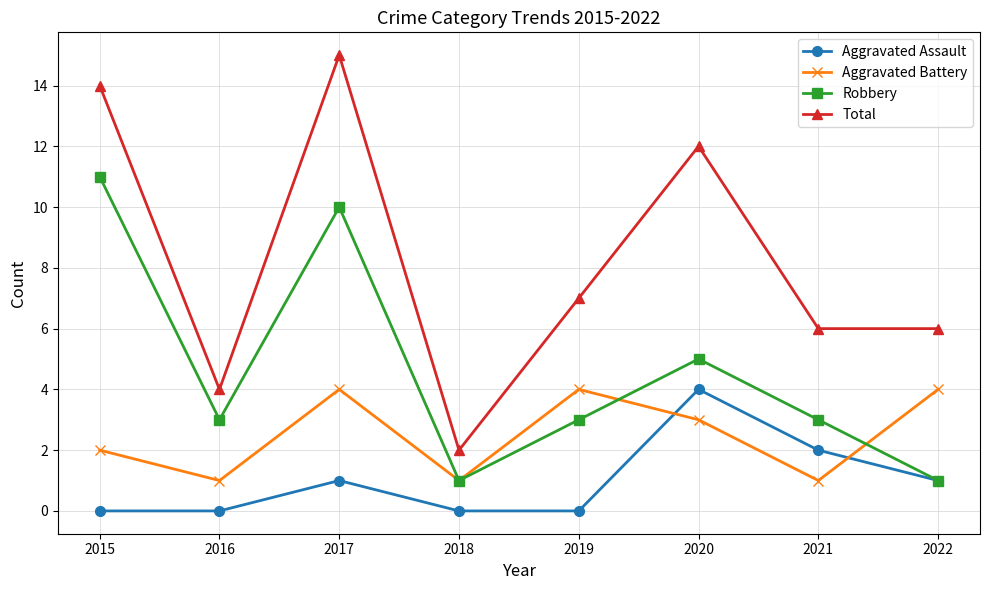

What is the value of the Aggravated Assault point at the 6th from the left?

4